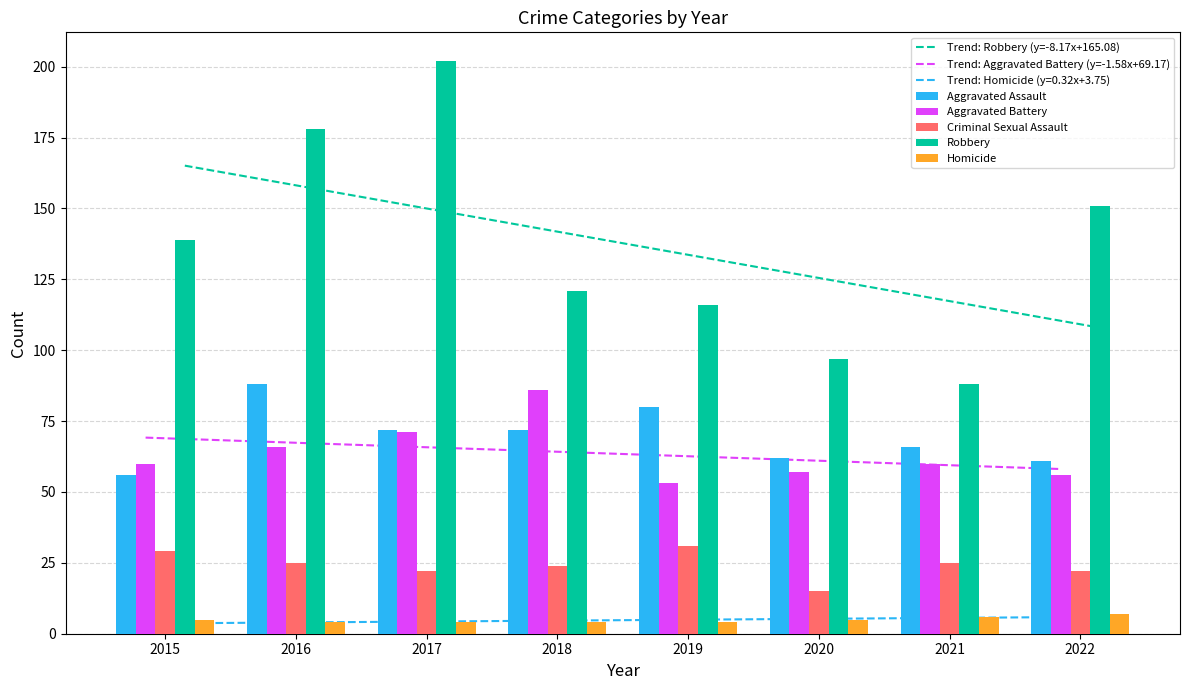

Which category has the highest value across all series?

2017